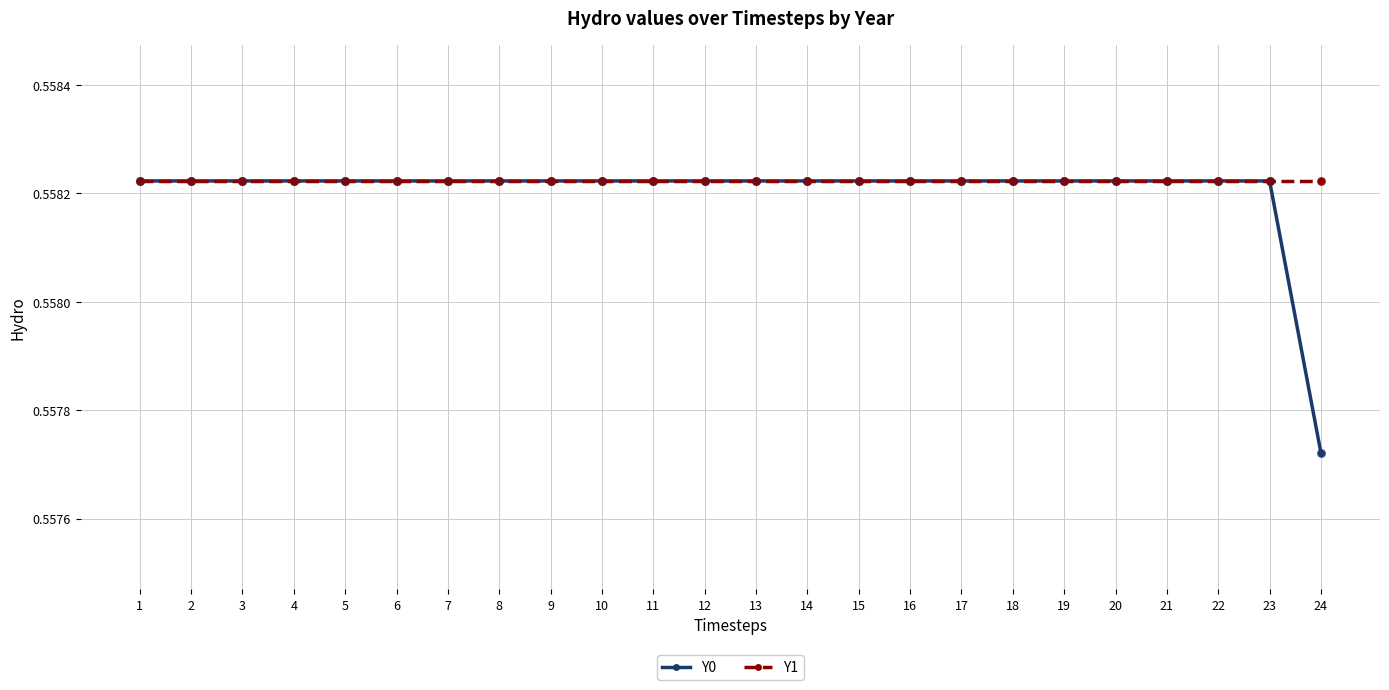

What is the total value across all series at 11?

1.1